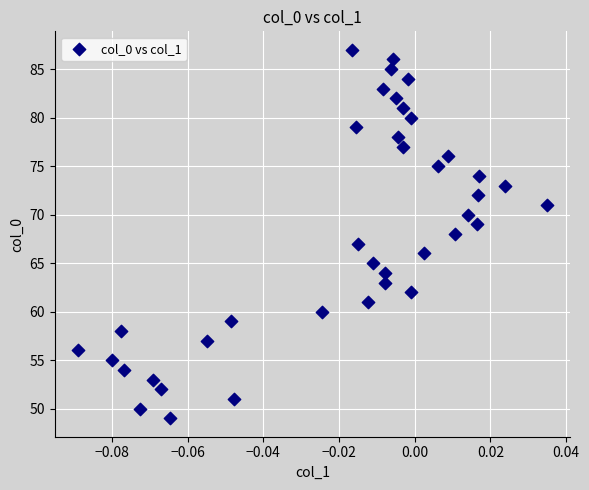

What is the range of Y values (max minus min)?

38